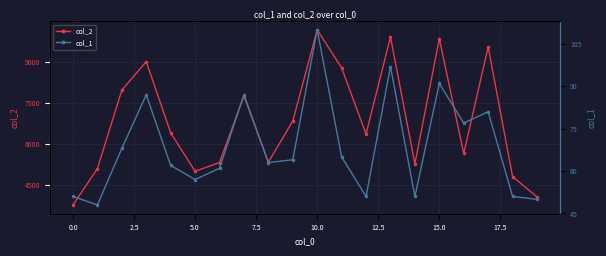

What is the average value of the col_1 series?

69